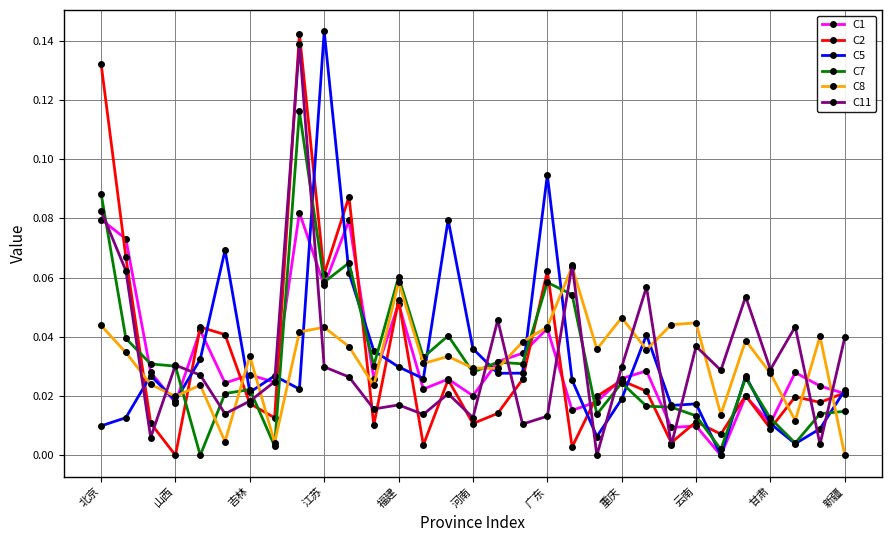

What are all the series names shown in the legend?

C1, C2, C5, C7, C8, C11